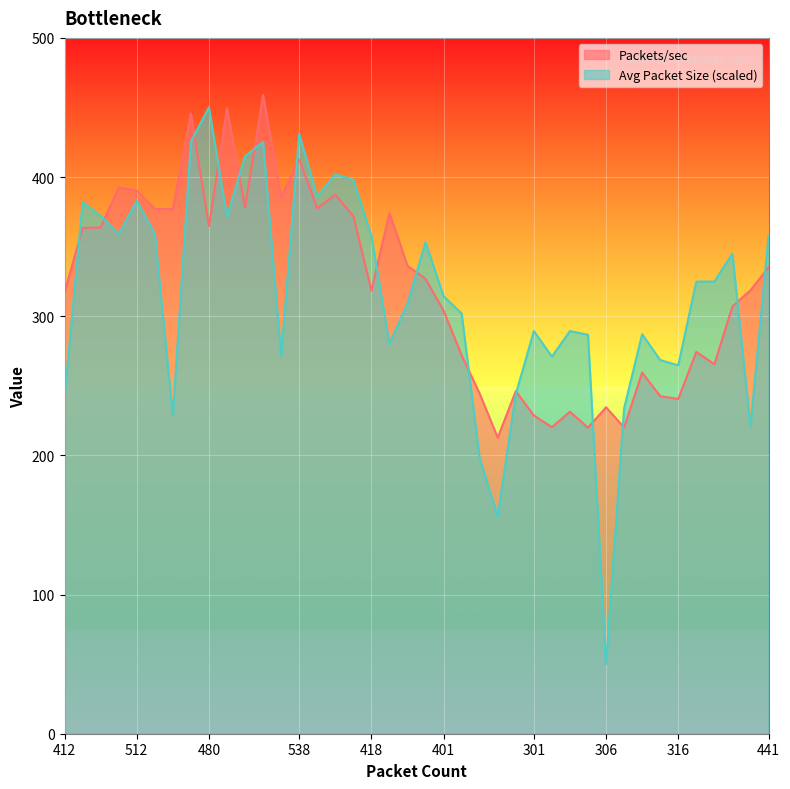

At how many categories does at least one series exceed 300?

28